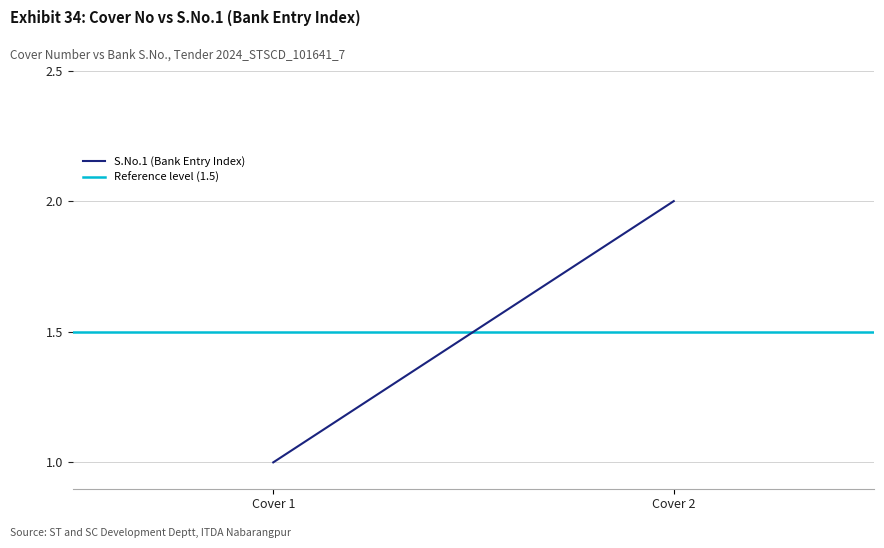

What is the difference between the highest and lowest values at Cover 2?

0.5